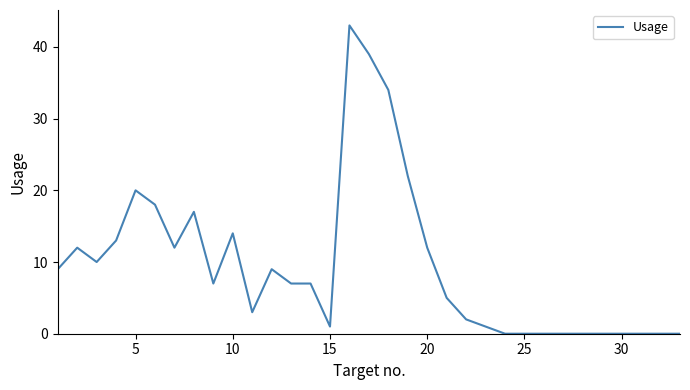

How many lines are shown in the chart?

1